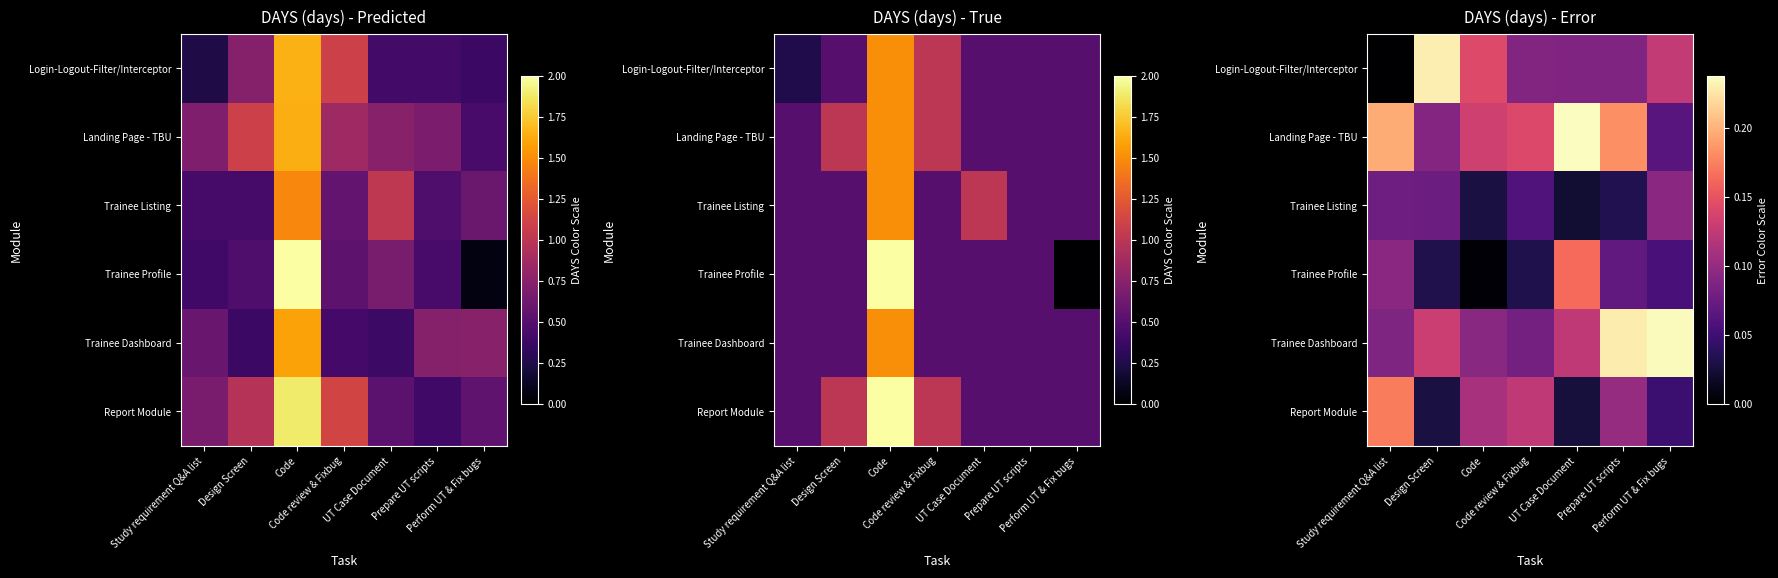

What is the sum of the Report Module values at Design Screen and Prepare UT scripts?

0.1